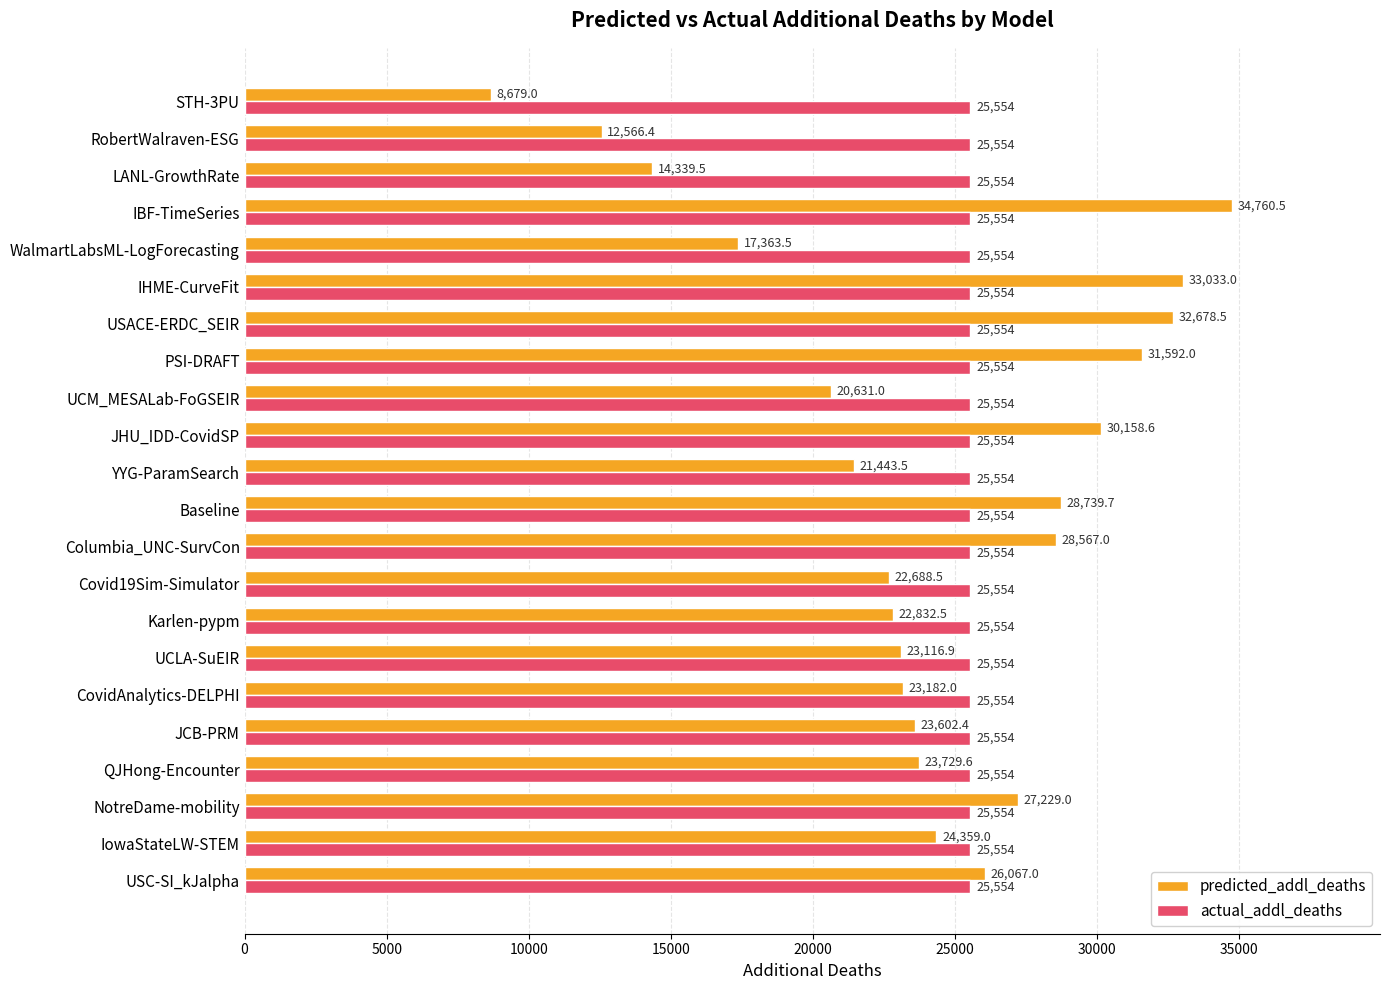

List the series in order of their overall mean, highest first.

actual_addl_deaths, predicted_addl_deaths